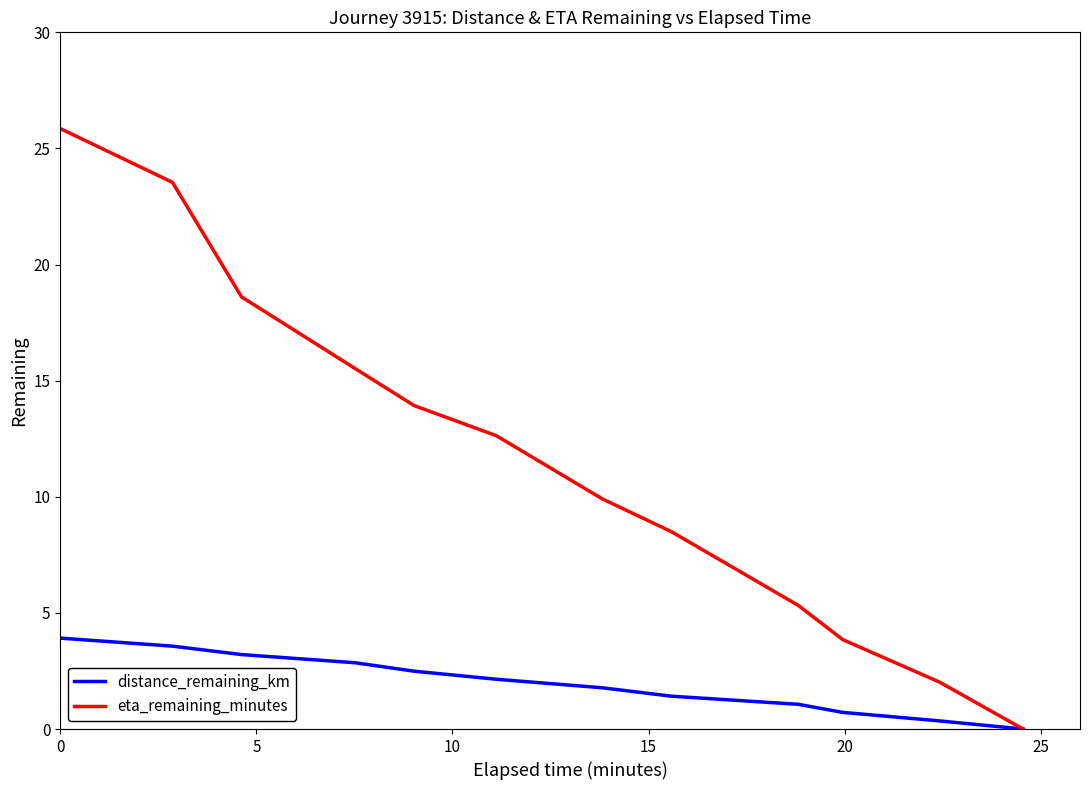

What is the greatest value displayed?

25.8